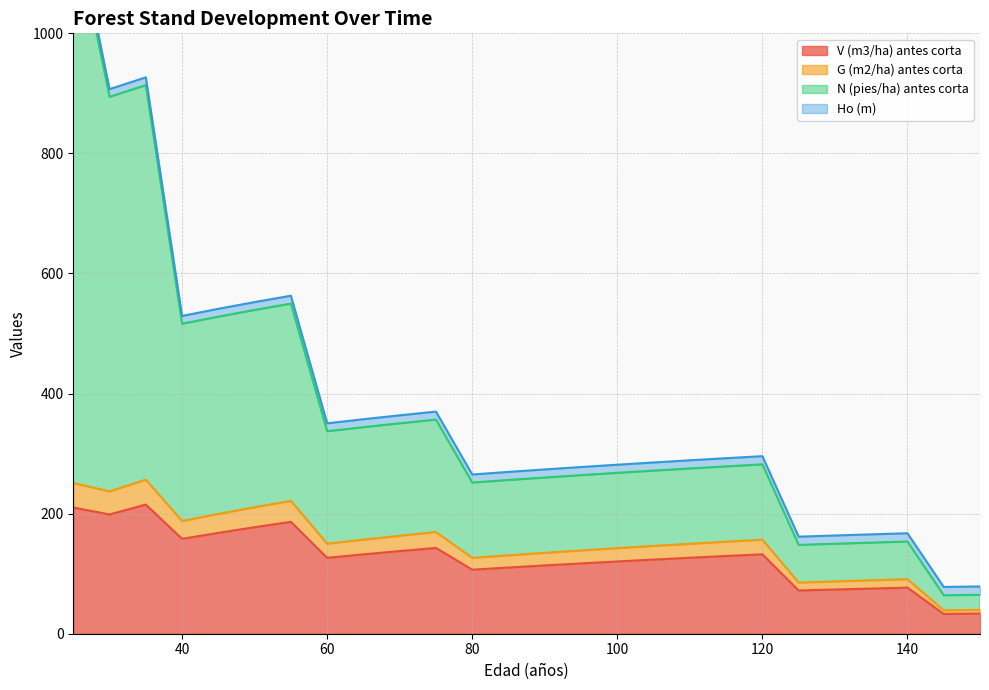

What is the minimum value for V (m3/ha) antes corta?

32.9